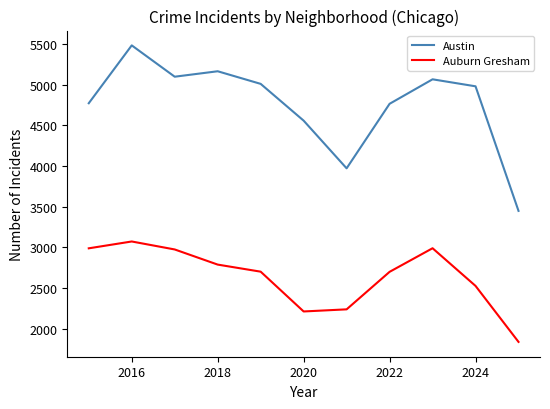

What is the difference between the maximum and minimum values in the Auburn Gresham series?

1234